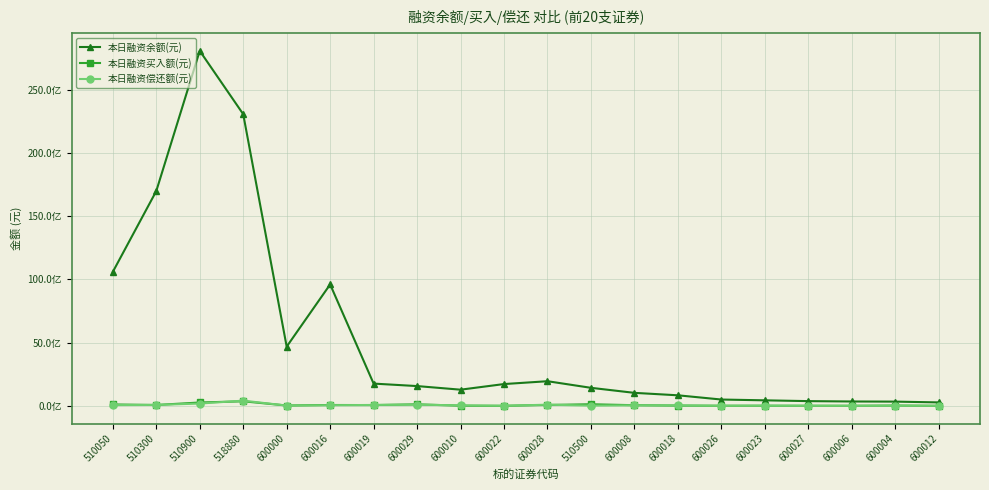

What are all the series names shown in the legend?

本日融资余额(元), 本日融资买入额(元), 本日融资偿还额(元)